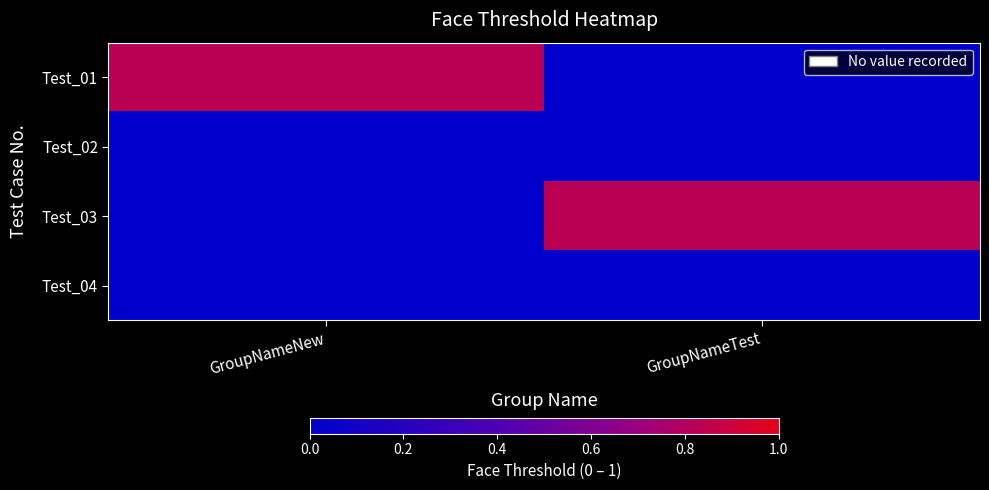

Reading right to left, transcribe all the data shown in this chart.

Test_01: GroupNameTest=0.0	GroupNameNew=0.8
Test_02: GroupNameTest=0.0	GroupNameNew=0.0
Test_03: GroupNameTest=0.8	GroupNameNew=0.0
Test_04: GroupNameTest=0.0	GroupNameNew=0.0